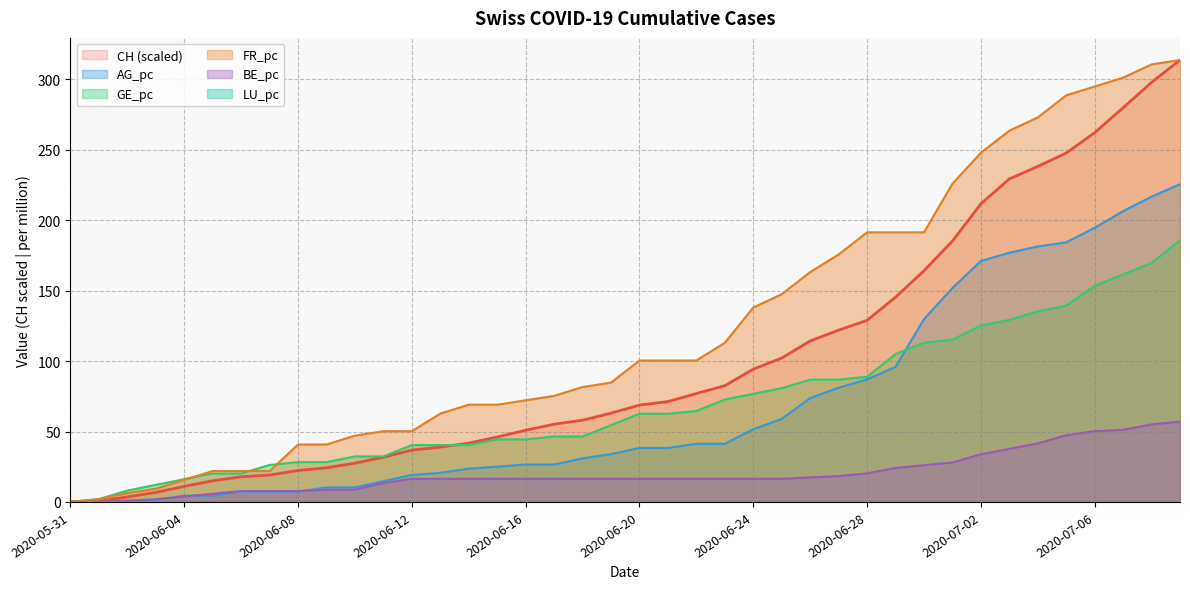

What is the difference between the highest and lowest values at 2020-06-14?

52.6